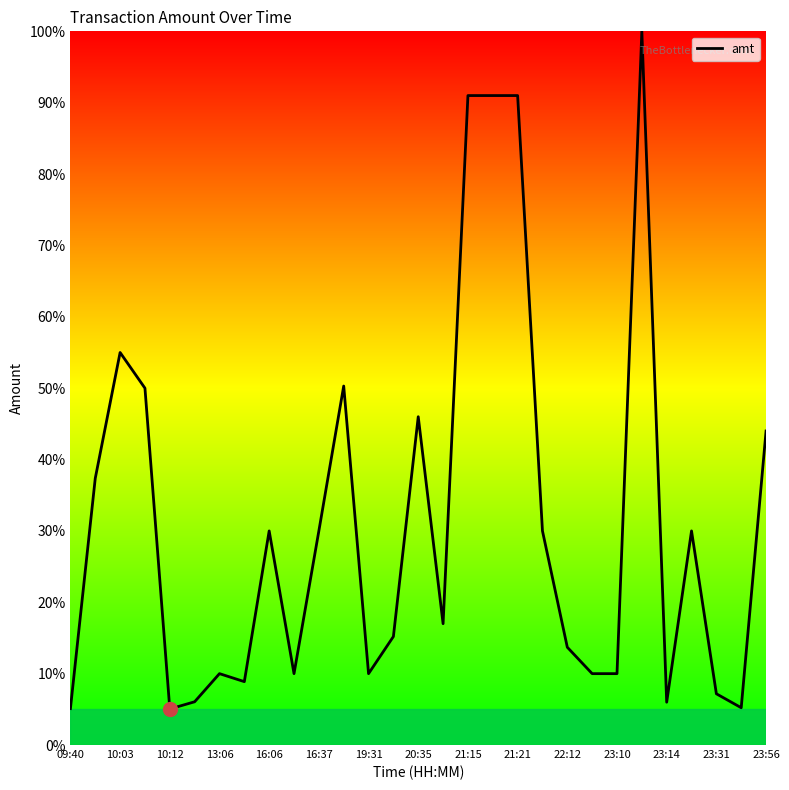

What is the greatest value displayed?

100.0